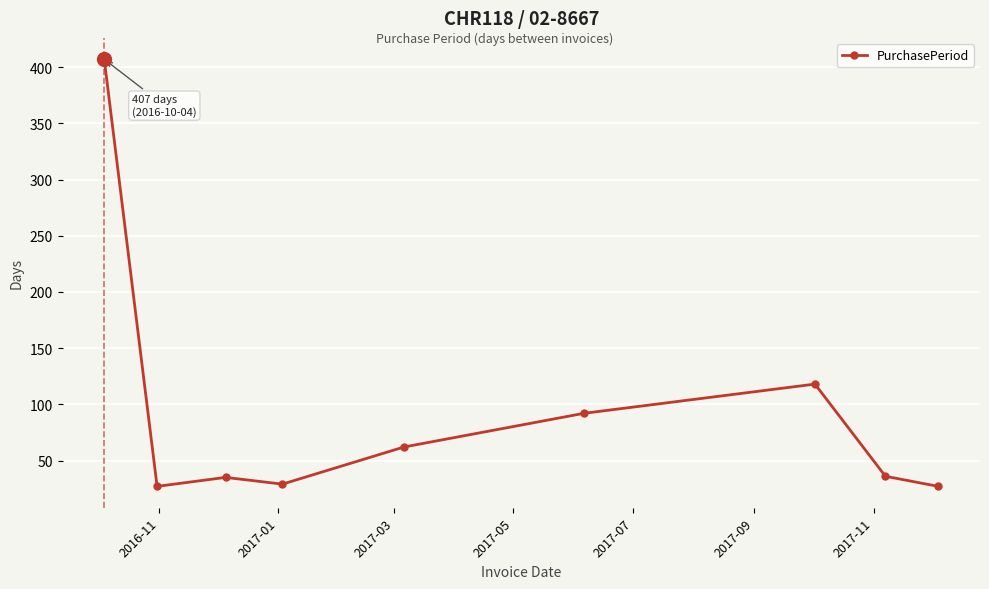

What is the value of the 5th point from the left?

62